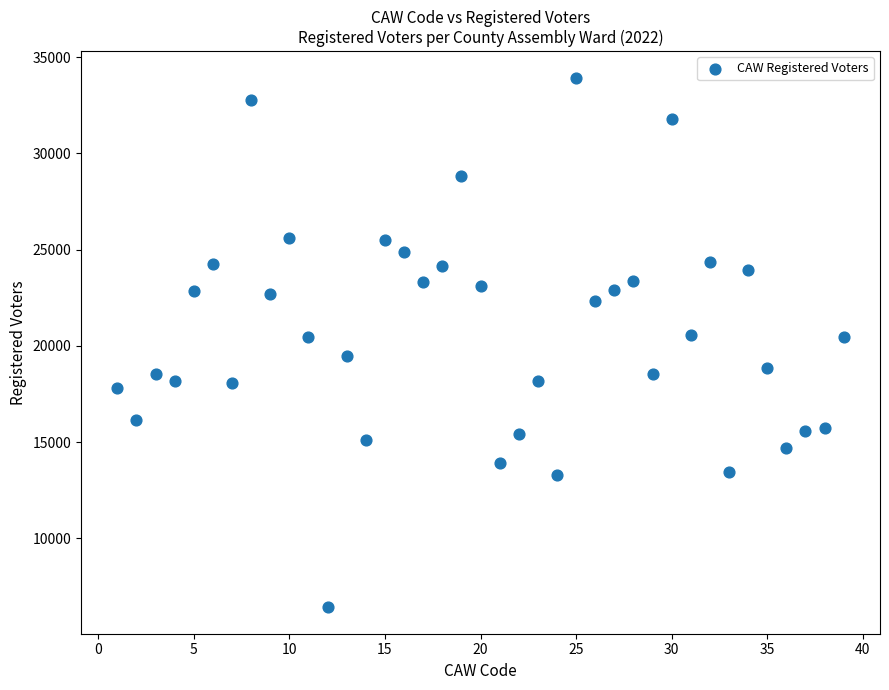

What is the range of Y values (max minus min)?

27506